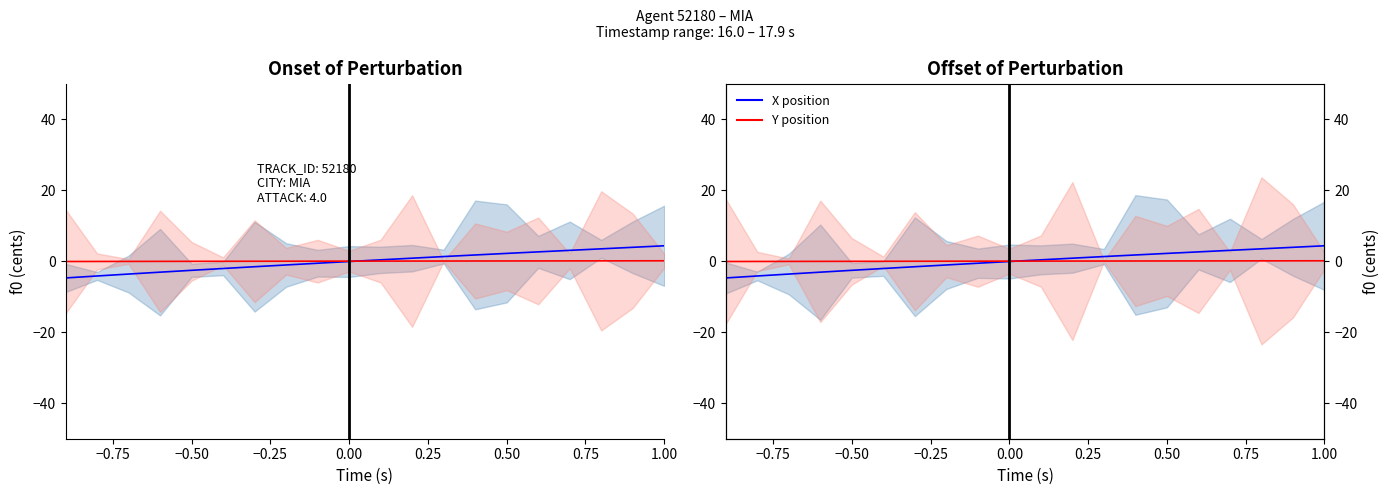

How many categories are shown in the chart?

20